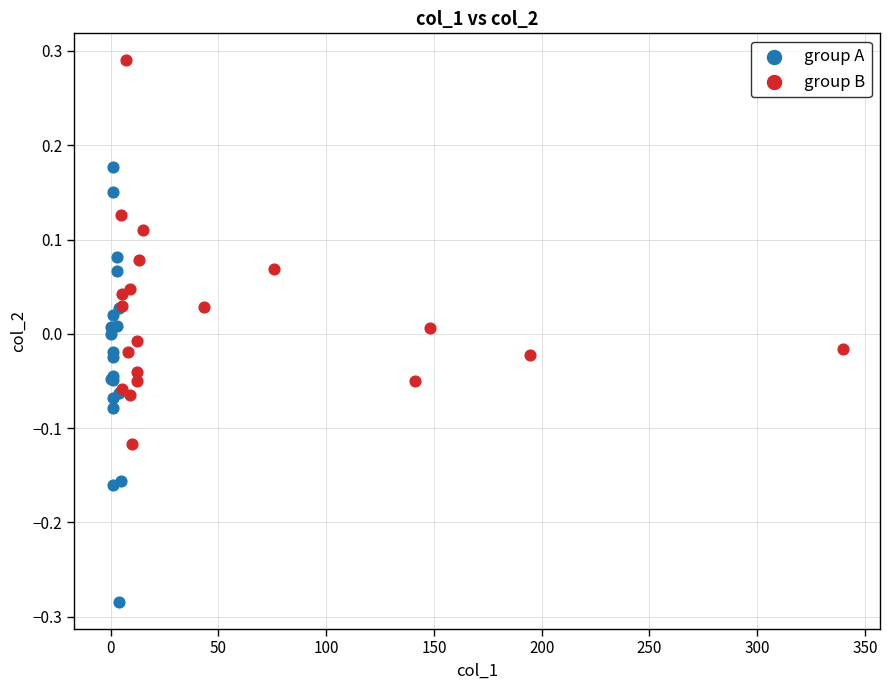

Which series has the largest Y range (max minus min)?

group A